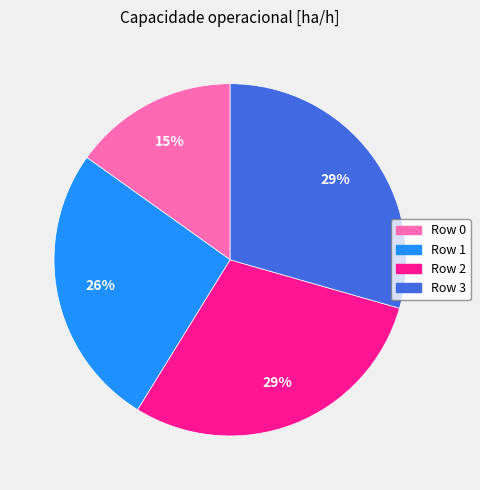

To the nearest percent, what percentage of the pie is Row 1?

26%